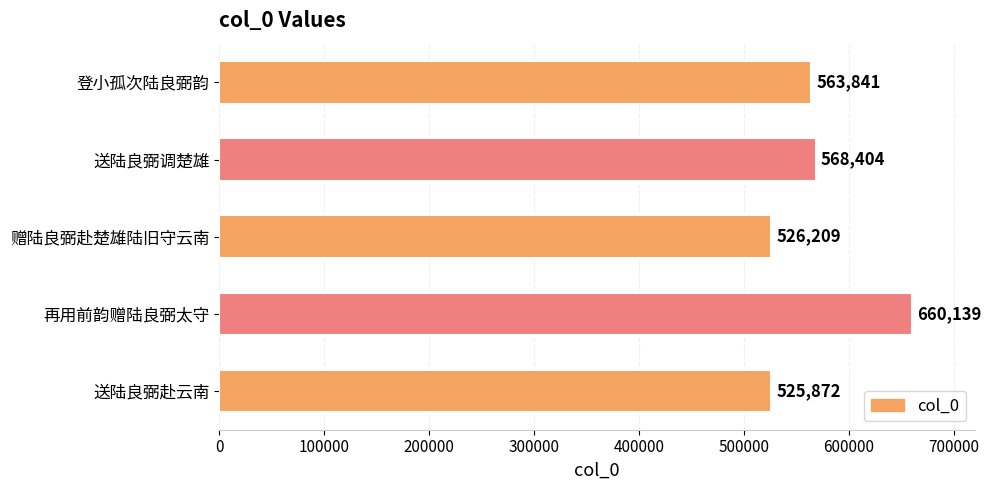

Reading bottom to top, list all the values displayed in this chart.

送陆良弼赴云南=525872	再用前韵赠陆良弼太守=660139	赠陆良弼赴楚雄陆旧守云南=526209	送陆良弼调楚雄=568404	登小孤次陆良弼韵=563841